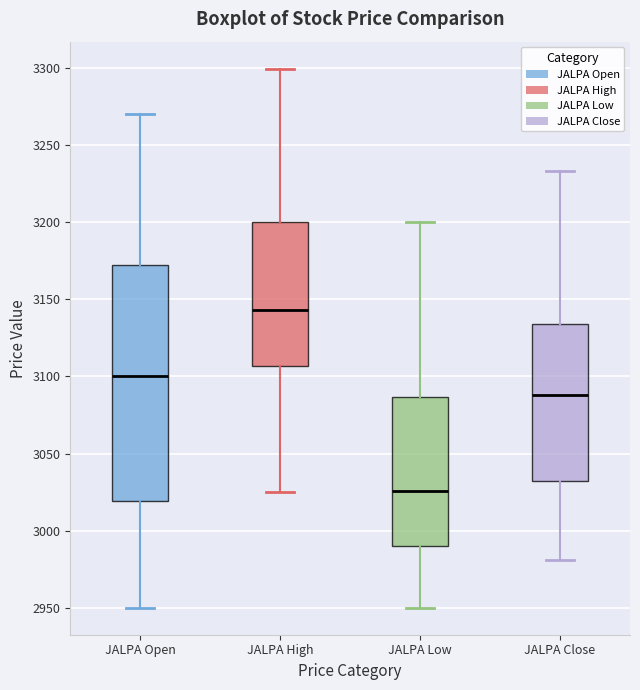

Reading left to right, read every box against the y-axis: the position of its median line, the range the box covers, and the ends of its whiskers. The values are not printed on the chart, so give them approximately, as read against the axis.

JALPA Open: median 3100, box 3020 to 3175, whiskers 2950 to 3270
JALPA High: median 3145, box 3105 to 3200, whiskers 3025 to 3300
JALPA Low: median 3025, box 2990 to 3085, whiskers 2950 to 3200
JALPA Close: median 3090, box 3030 to 3135, whiskers 2980 to 3235